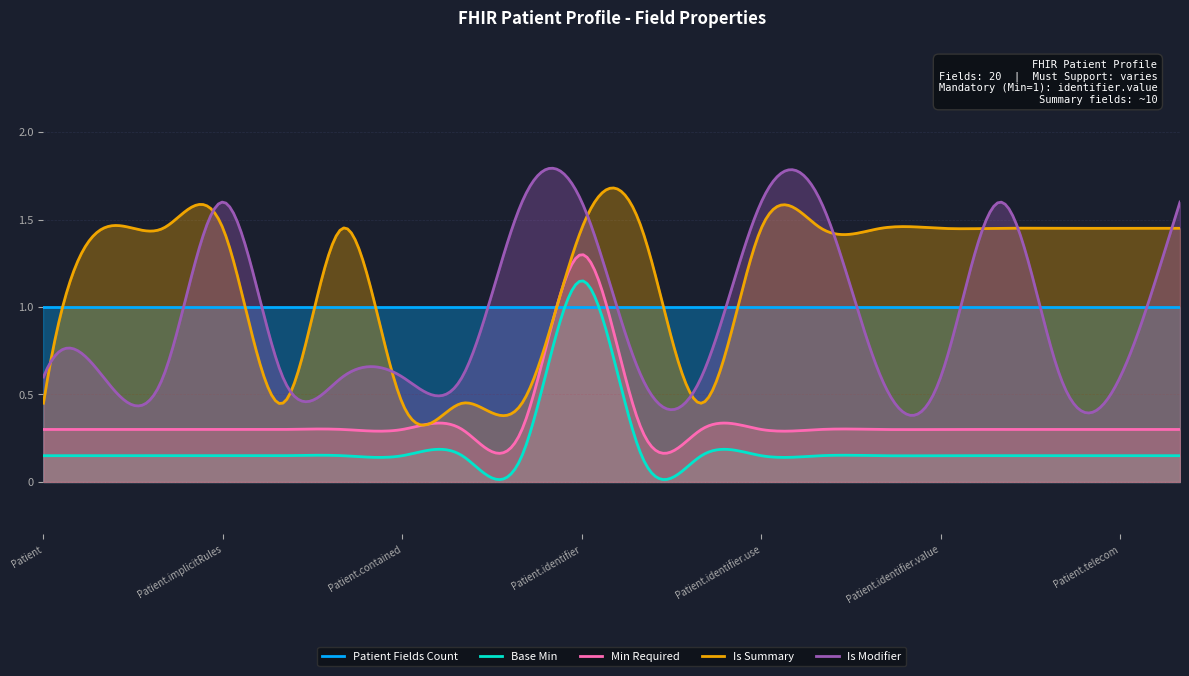

How many series are shown in this chart?

5